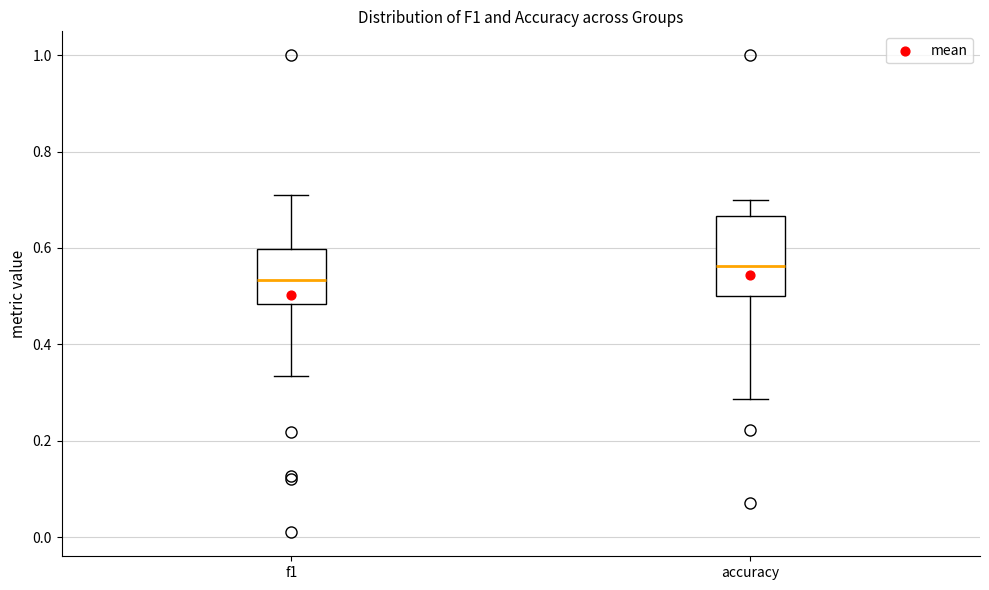

Reading left to right, transcribe this box plot: for each box, give where its median line is, the range the box spans, and where its two whiskers end, as read against the y-axis. The values are not printed on the chart, so give them approximately, as read against the axis.

f1: median 0.54, box 0.48 to 0.60, whiskers 0.34 to 0.70
accuracy: median 0.56, box 0.50 to 0.66, whiskers 0.28 to 0.70